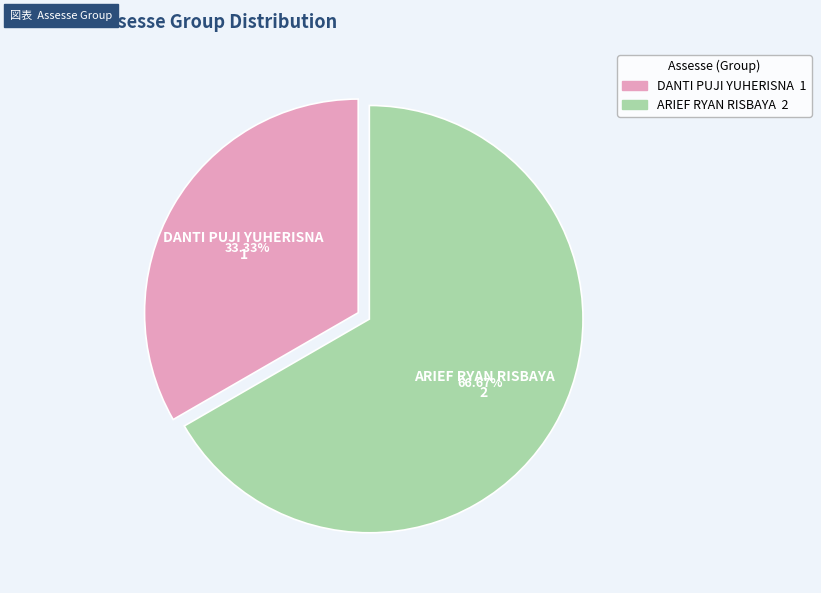

Which slice is the largest?

ARIEF RYAN RISBAYA